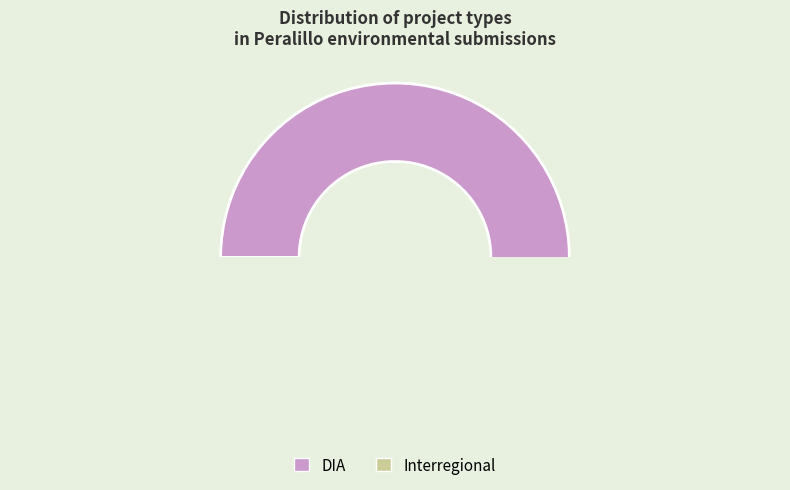

How much of the chart is everything except DIA?

9.5%